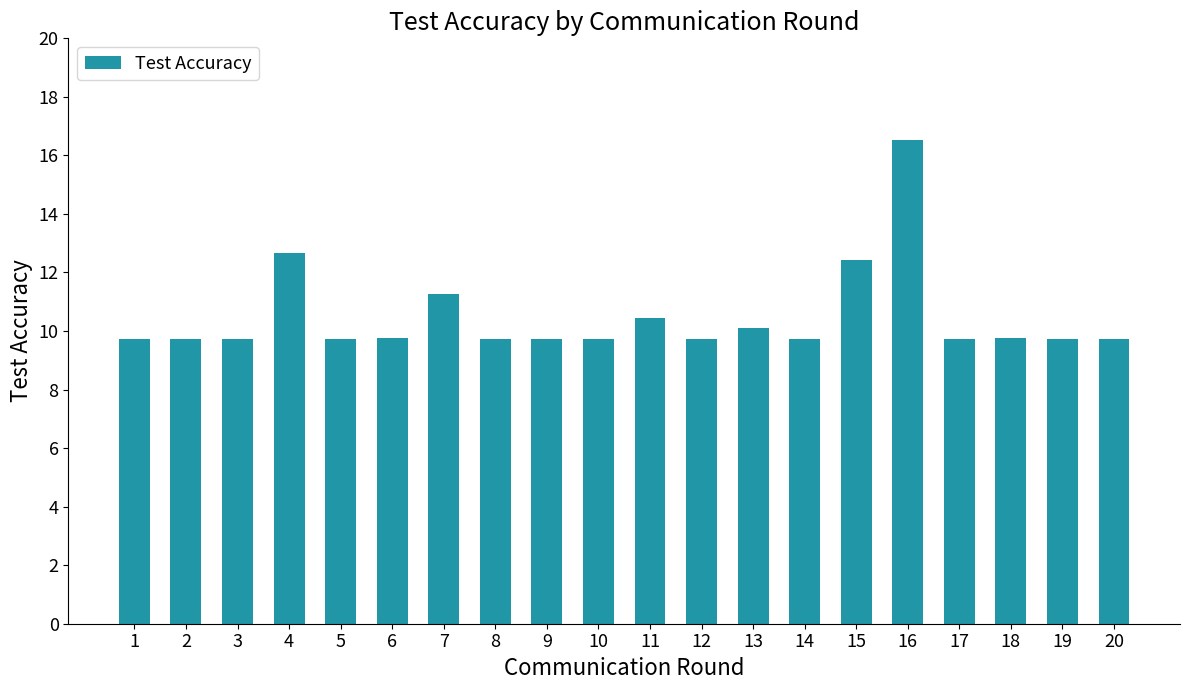

What is the smallest value displayed?

9.7